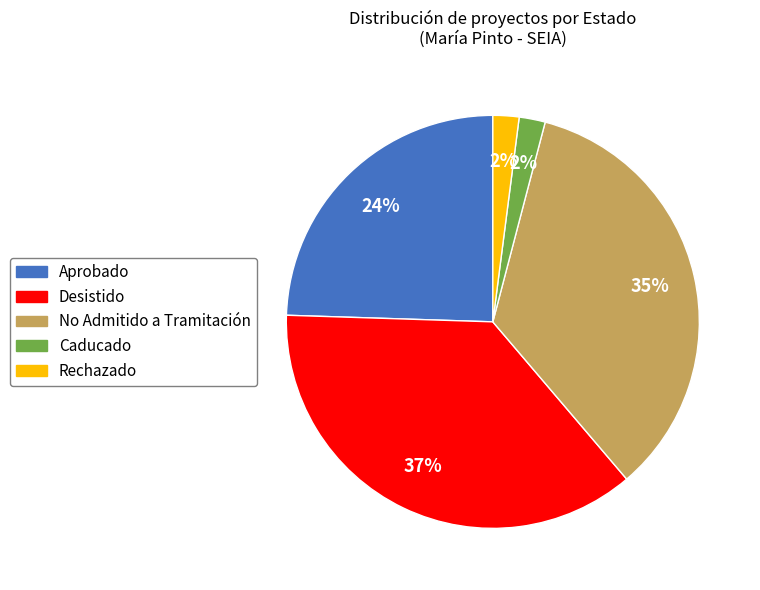

How many slices are in this pie chart?

5